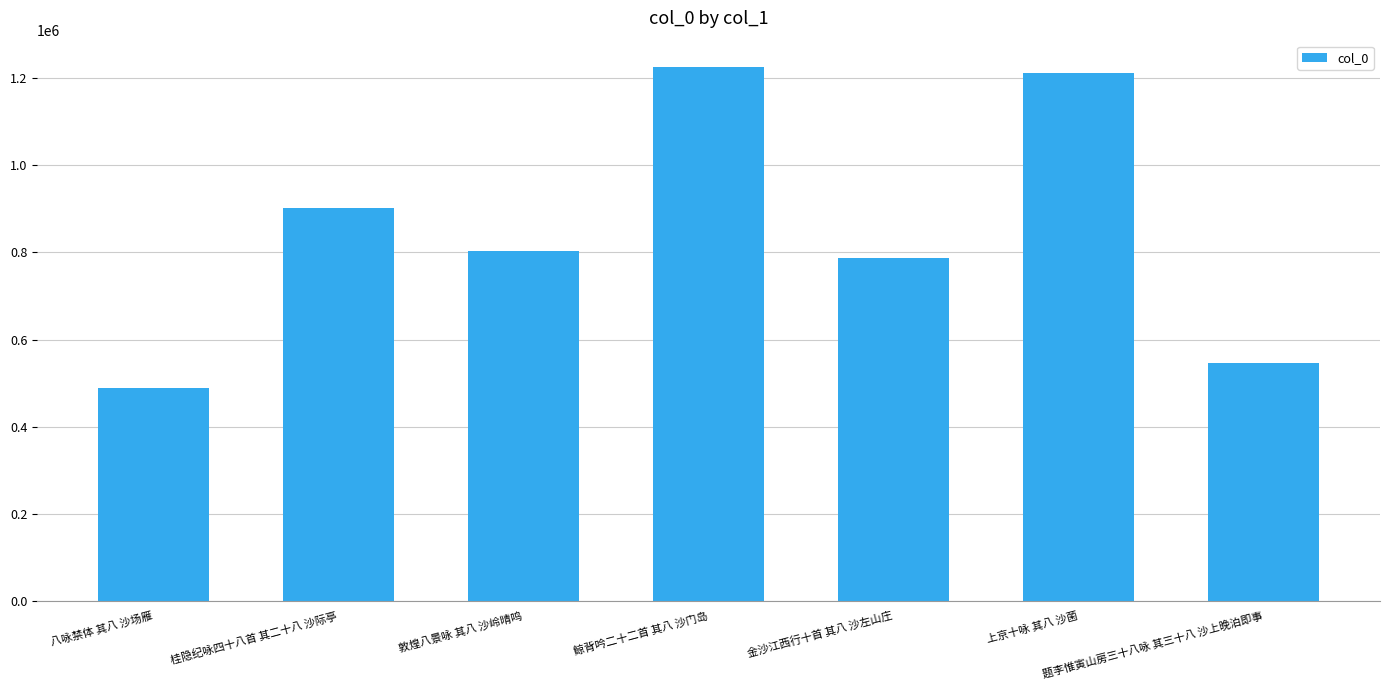

Reading right to left, what are all the values shown in this chart?

546101	1212124	786690	1224796	803914	902674	487968